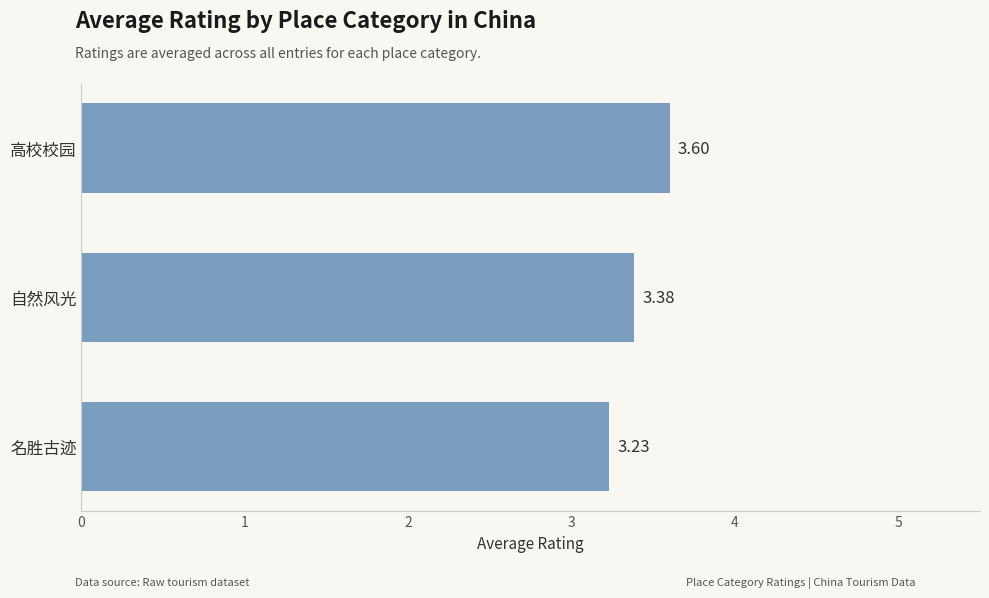

At which category does the chart reach its peak across all series?

高校校园